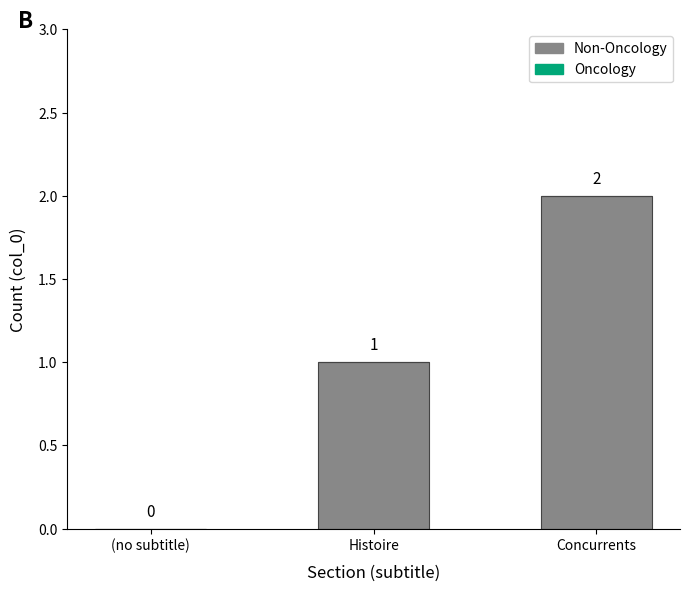

Which category has the highest value across all series?

Concurrents